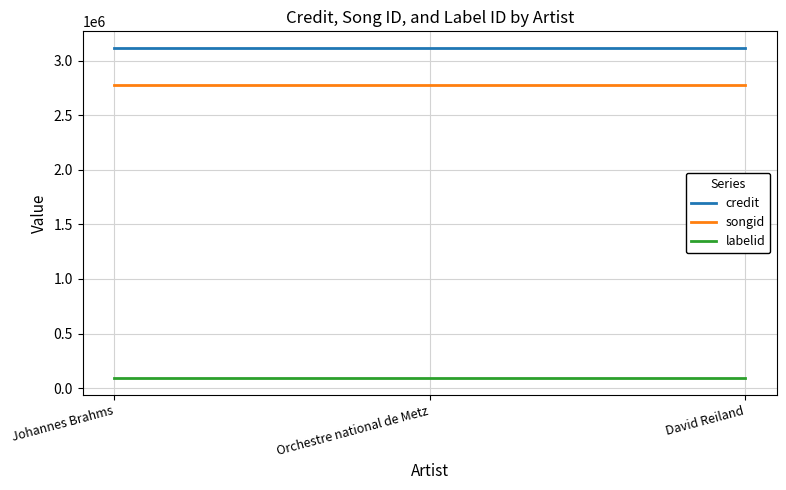

Does the chart display data point markers on the line(s)?

No